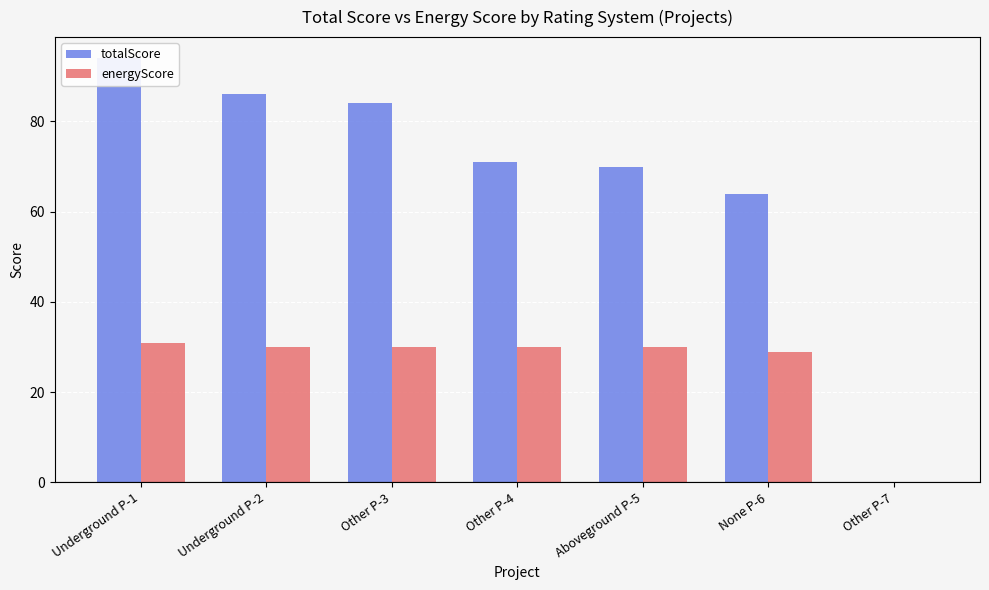

Is the value of energyScore at Other P-7 greater than the value of totalScore at Underground P-2?

No